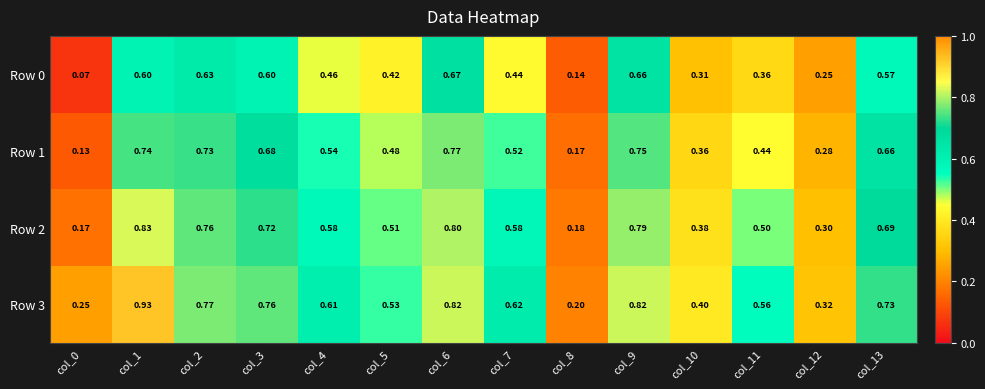

Is the value of Row 2 at col_10 greater than the value of Row 1 at col_9?

No